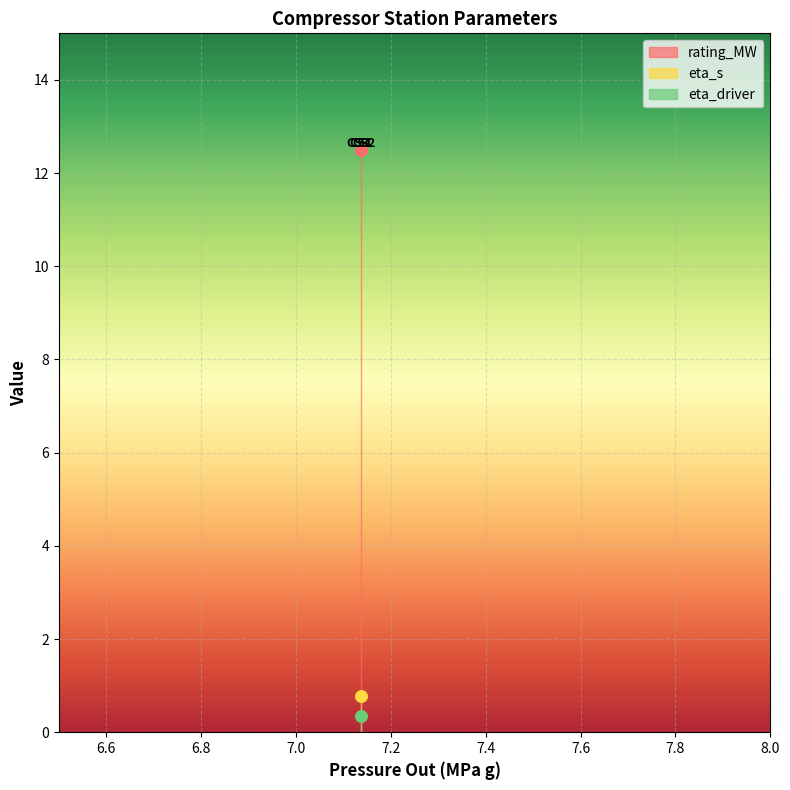

Where is eta_s nearest to the value 0?

CS1